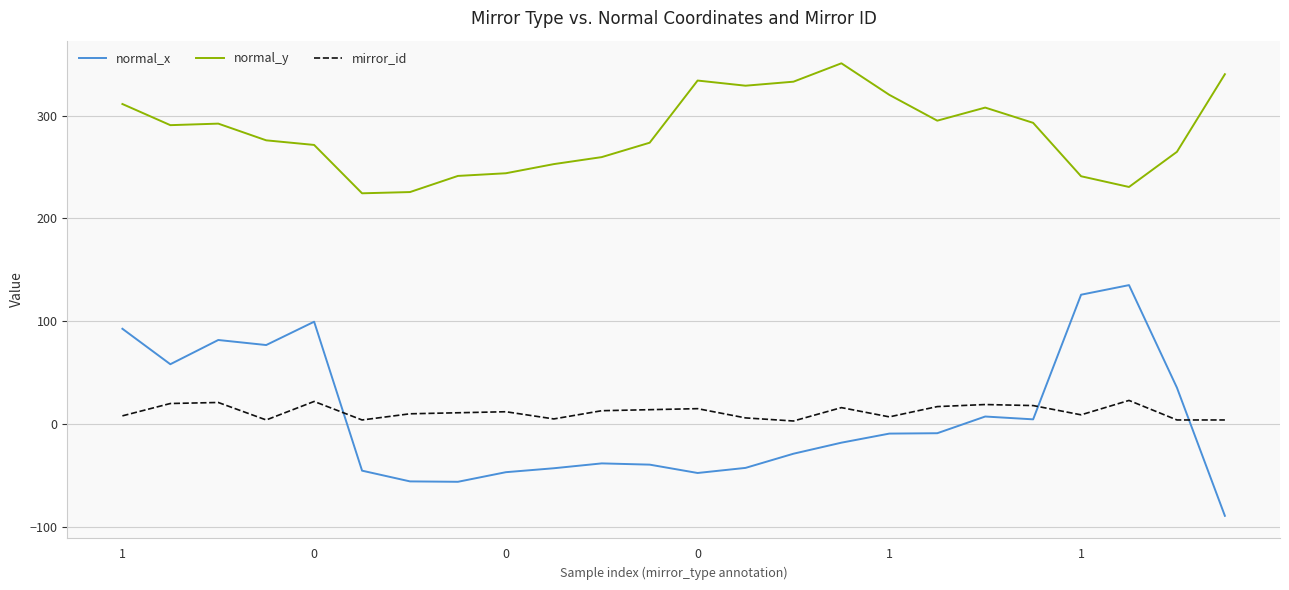

Which series has the largest total across all categories?

normal_y